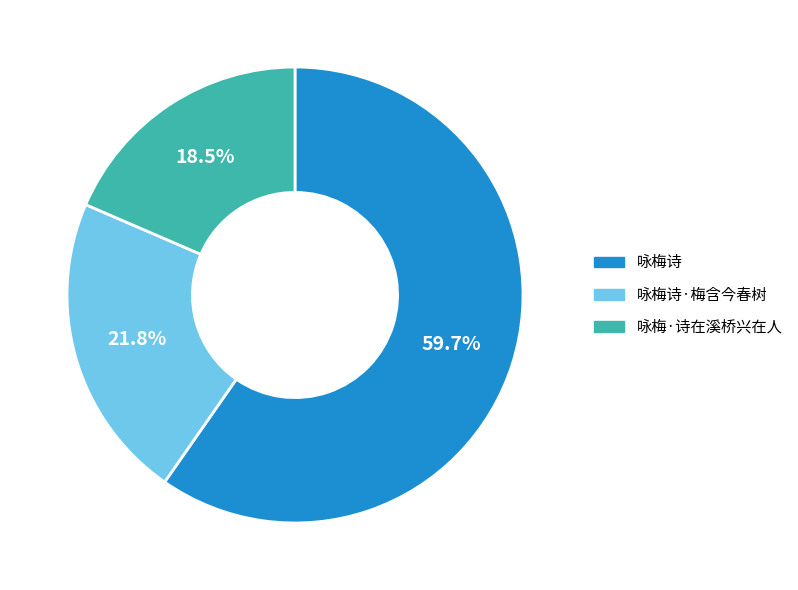

Does any single category account for the majority?

Yes